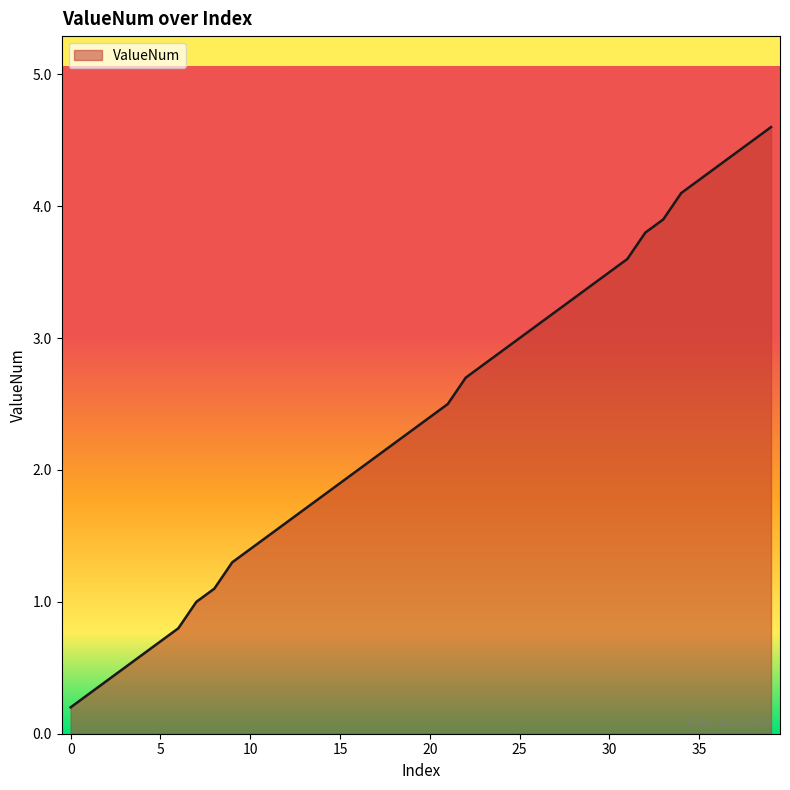

What is the difference between the maximum and minimum values?

4.4